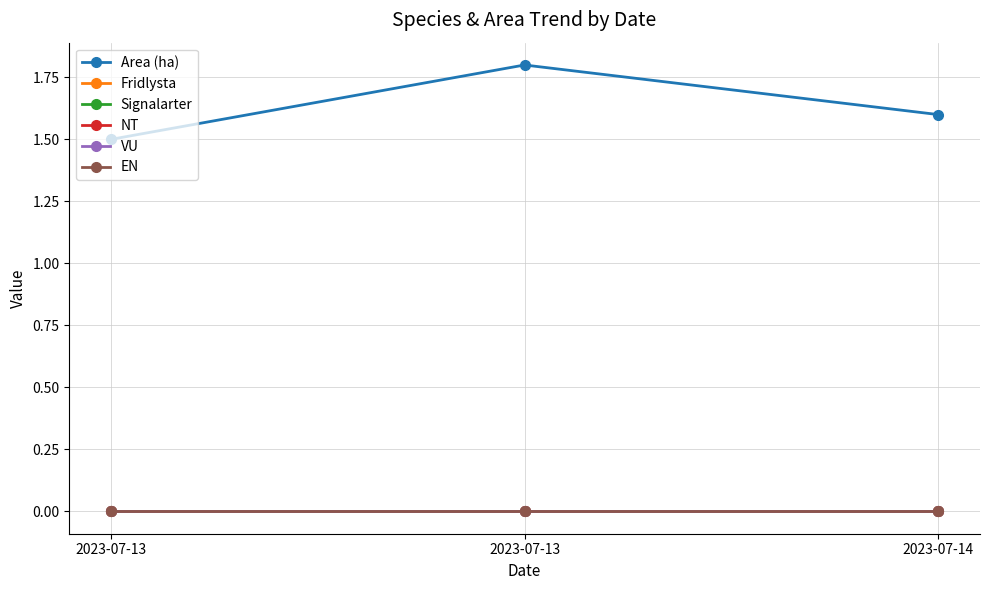

Between 2023-07-13 and 2023-07-14, which series saw the biggest shift?

Area (ha)